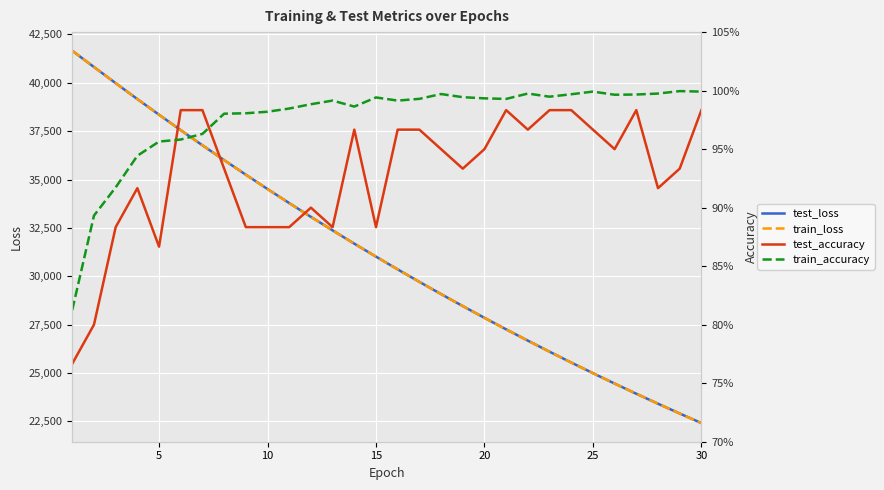

What is the difference between the second highest and minimum values in the test_loss series?

18397.8